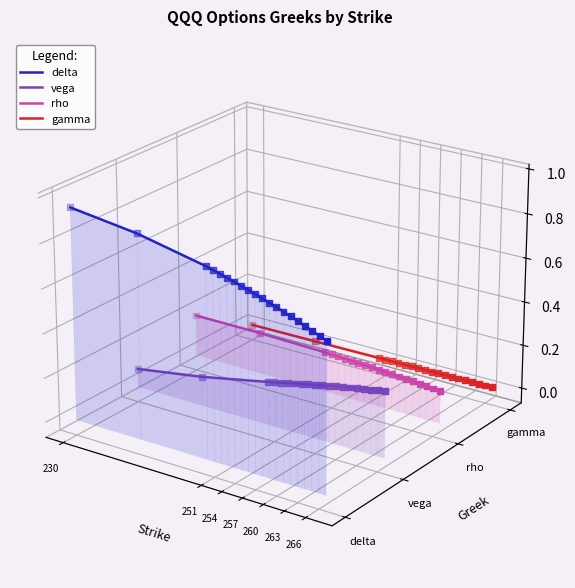

Which series has the largest Y range (max minus min)?

delta